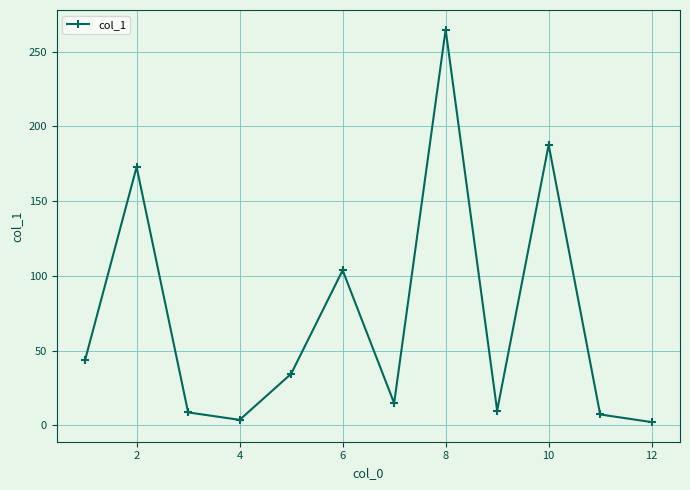

What is the value of the 1st point from the left?

43.7